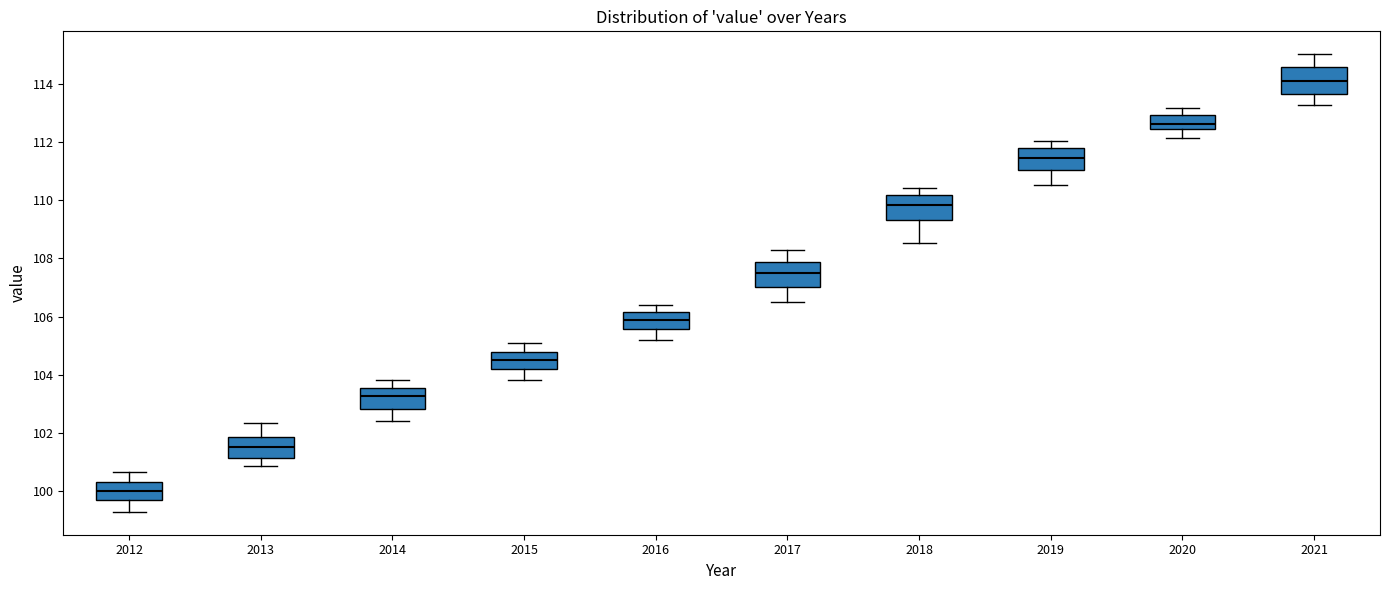

Which box has the highest median line?

2021